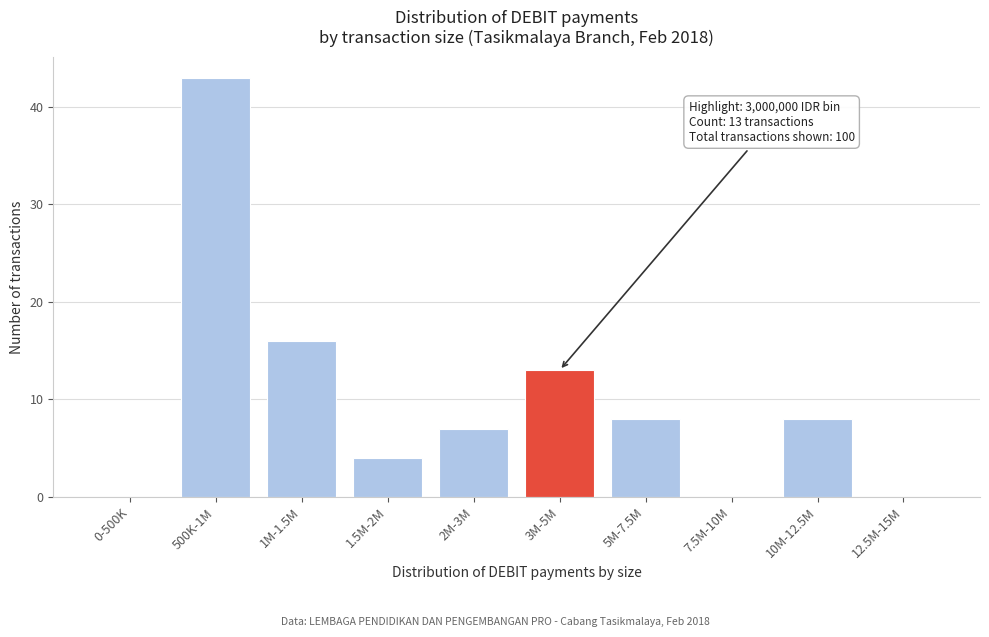

Reading left to right, transcribe all the data shown in this chart.

0-500K=0	500K-1M=43	1M-1.5M=16	1.5M-2M=4	2M-3M=7	3M-5M=13	5M-7.5M=8	7.5M-10M=0	10M-12.5M=8	12.5M-15M=0